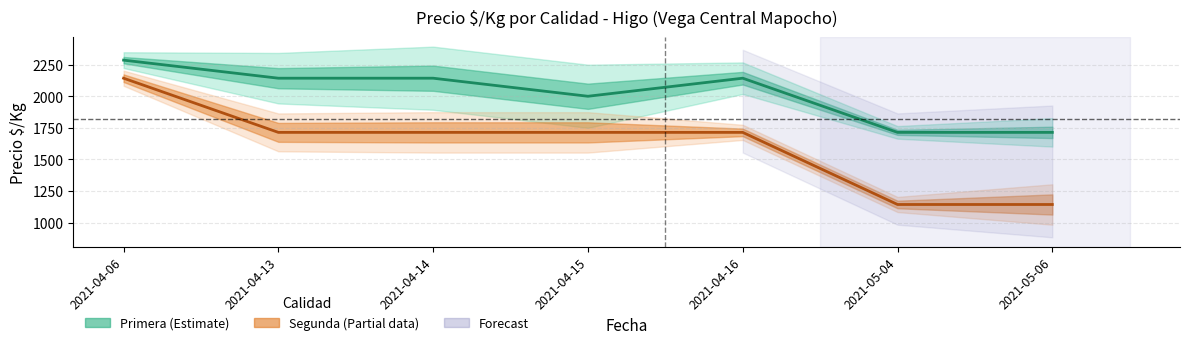

Which has a higher value, 2021-04-13 or 2021-04-16?

2021-04-13